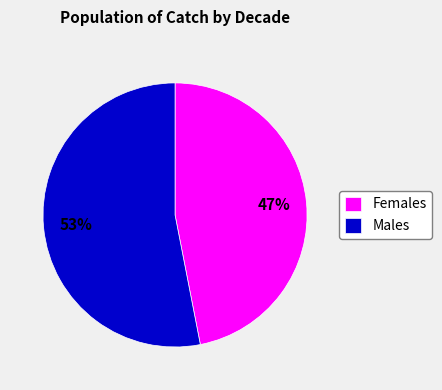

To the nearest percent, what is the difference between the Females and Males slice percentages?

6%